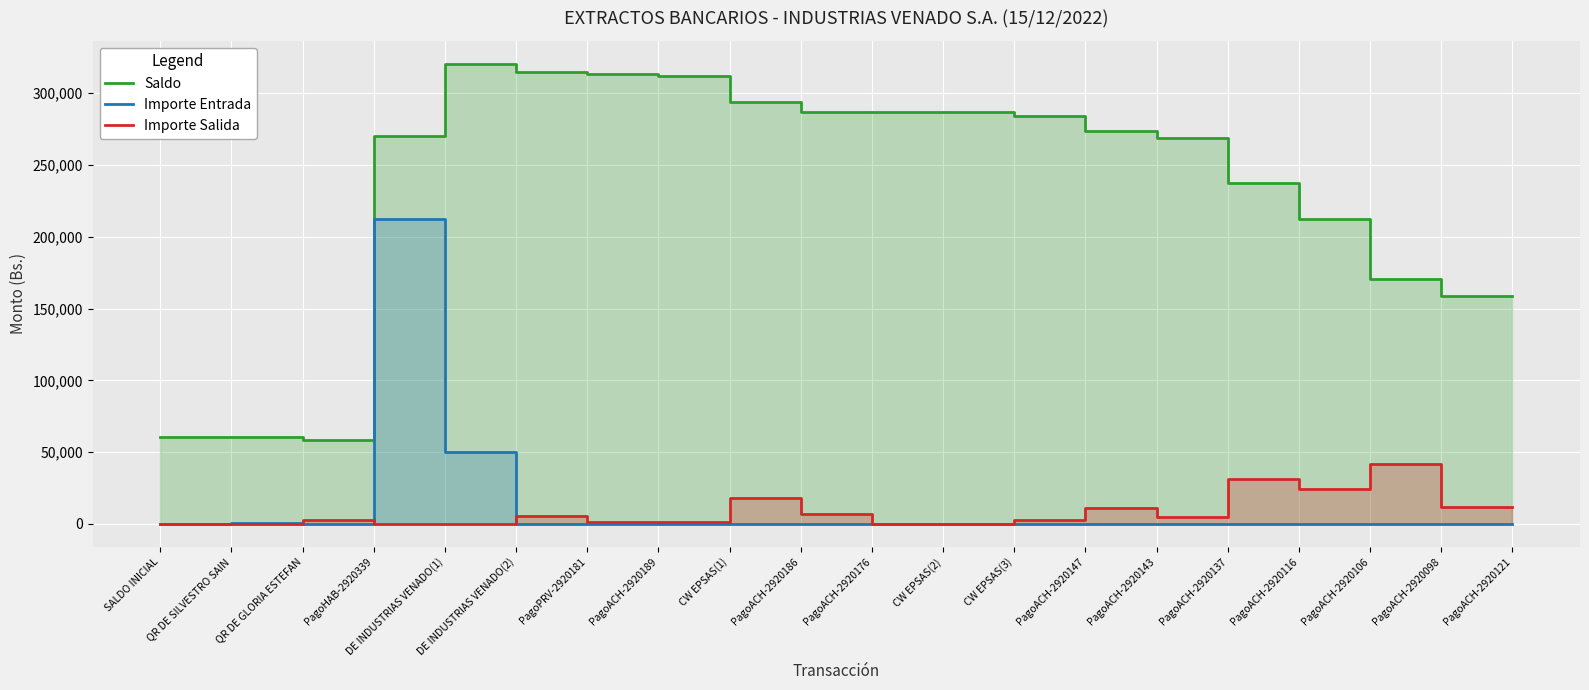

At which category does the chart reach its minimum across all series?

SALDO INICIAL